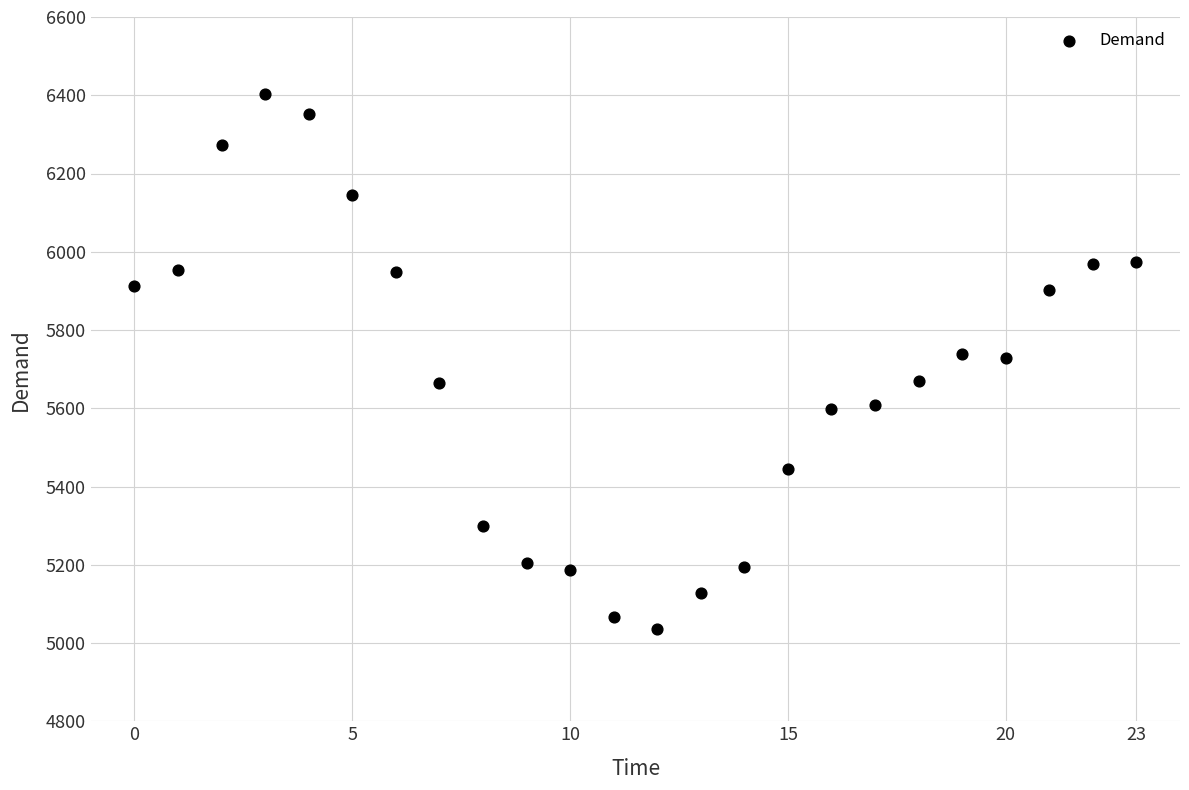

What is the range of Y values (max minus min)?

1366